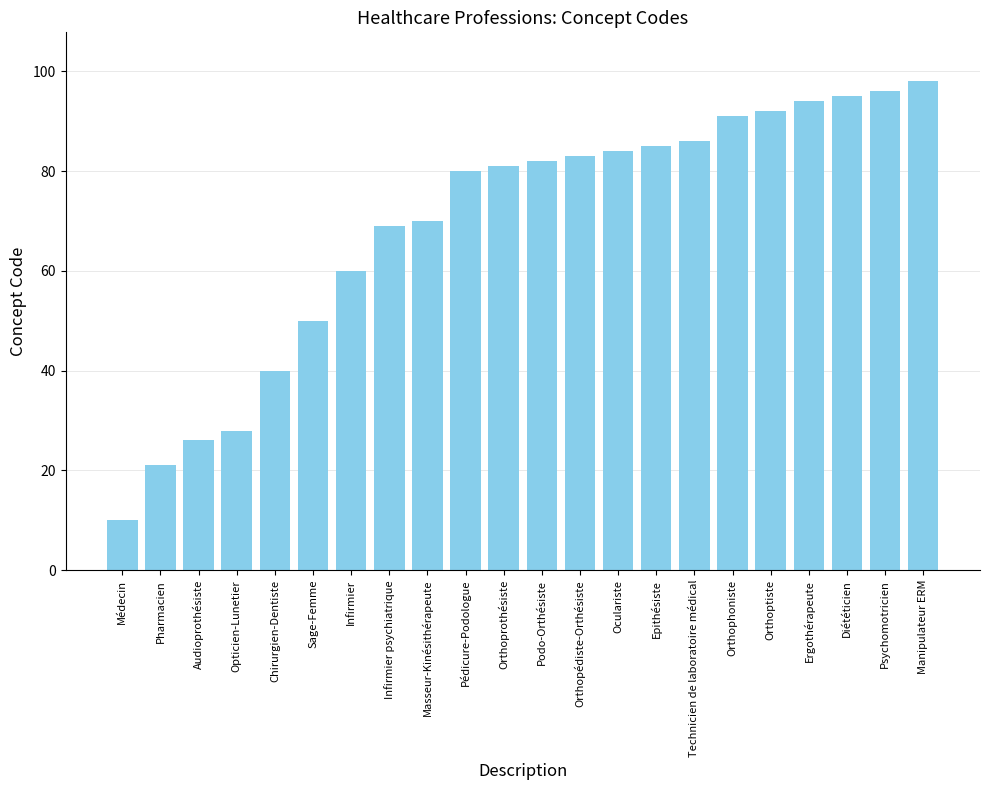

How many data points are less than 82?

11